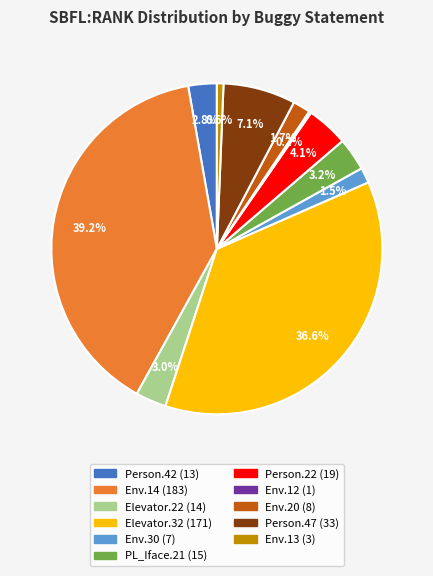

Is there any slice that represents more than half of the pie?

No